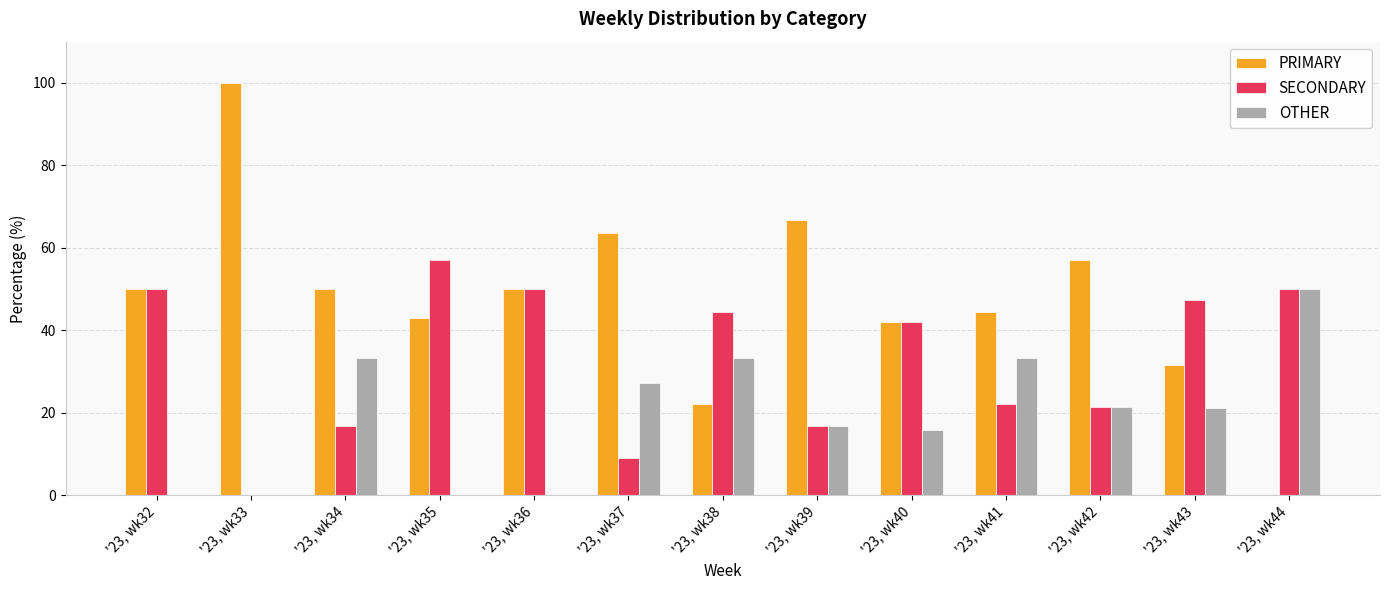

What are all the series names shown in the legend?

PRIMARY, SECONDARY, OTHER